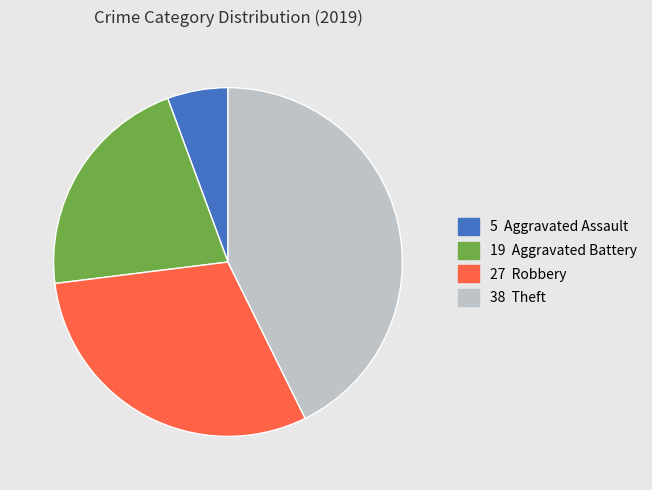

Is there a majority slice in this chart?

No